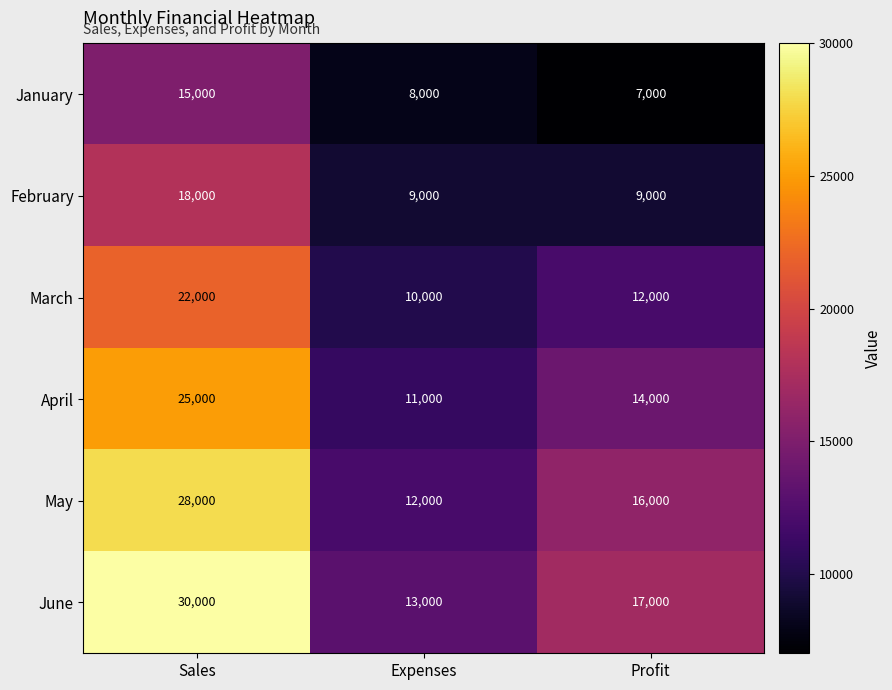

Rank the series at Profit from highest to lowest value.

June, May, April, March, February, January